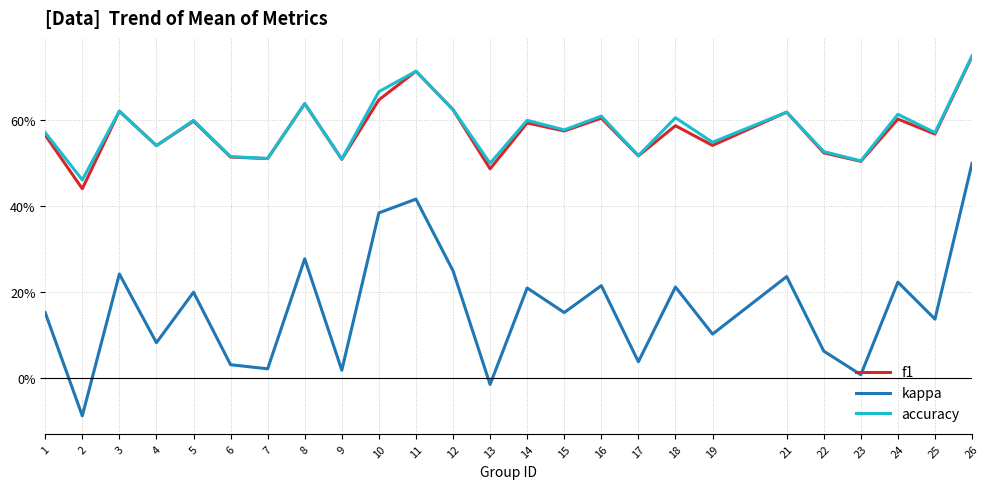

What are all the series names shown in the legend?

f1, kappa, accuracy